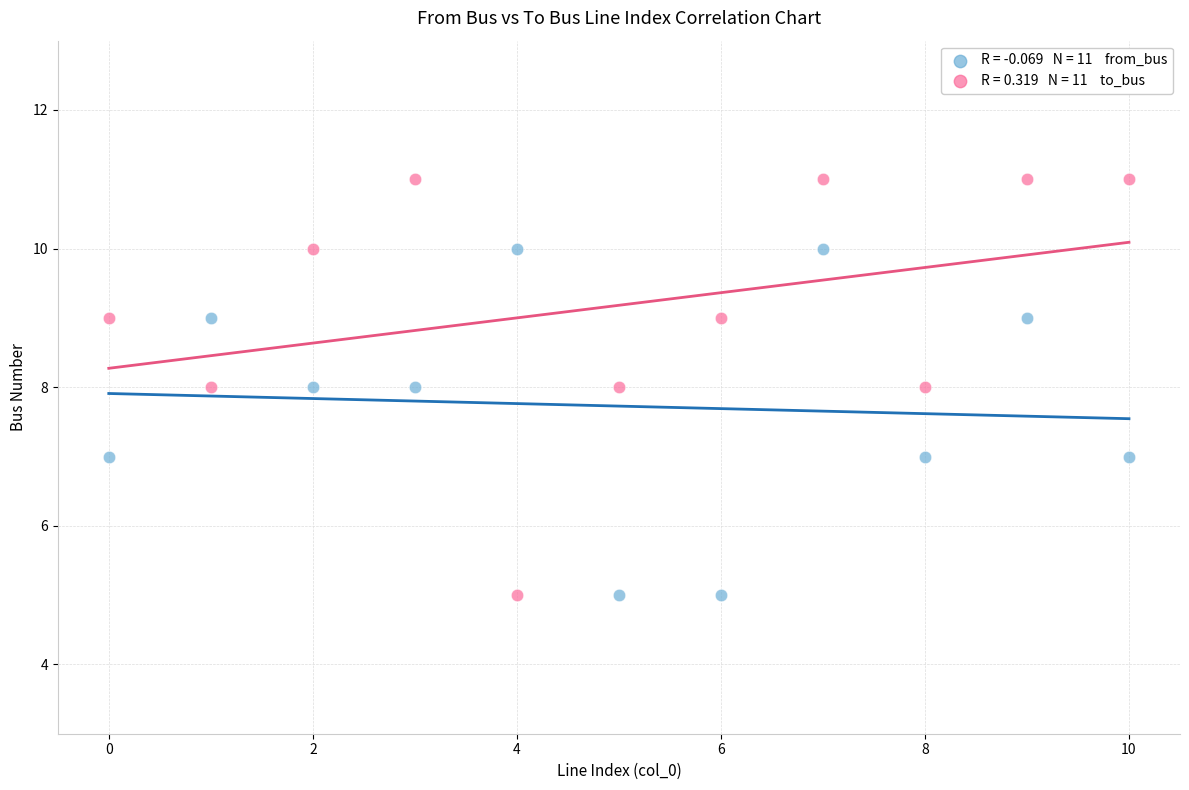

Across all data points, what is the range of Y values (max minus min)?

6